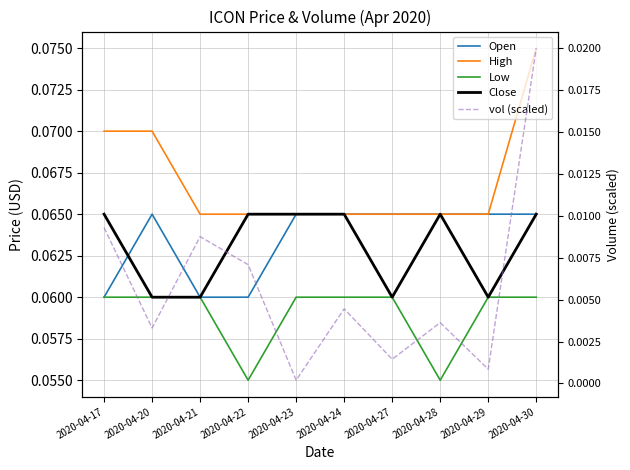

Which category has the highest value across all series?

2020-04-30